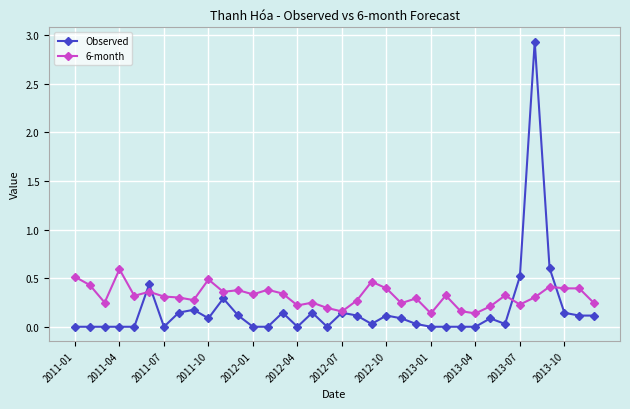

Which series has the widest spread of values?

Observed